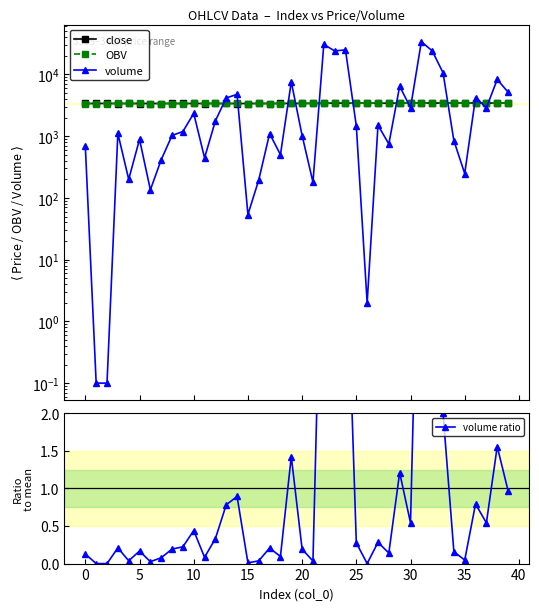

At which label is OBV closest to 3413?

23